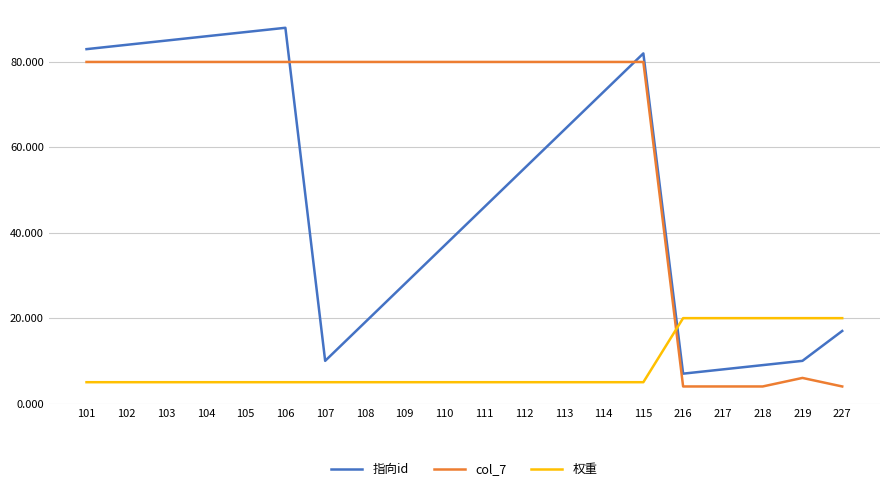

What are all the series names shown in the legend?

指向id, col_7, 权重